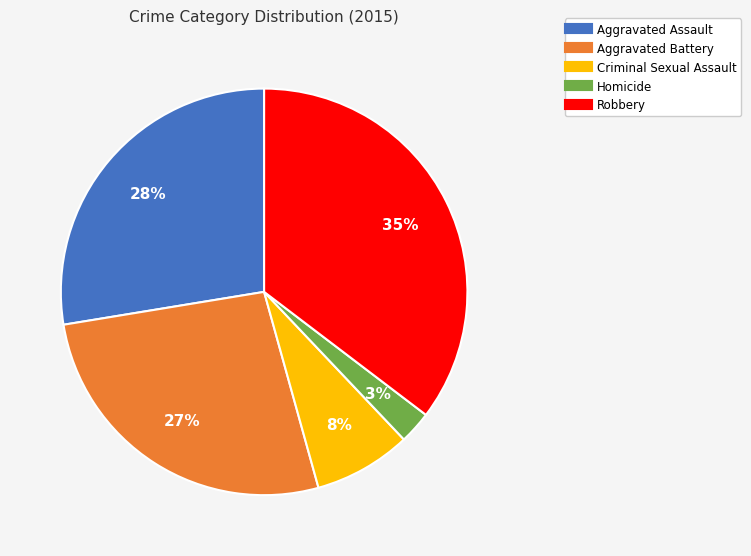

The Aggravated Assault slice represents 20% of the pie. True or false?

False